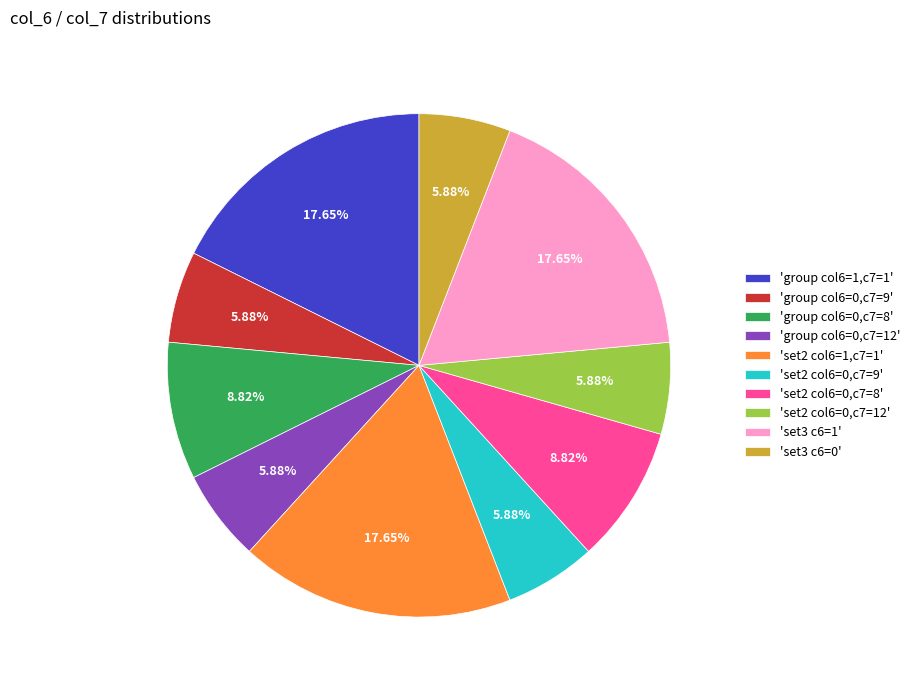

Is there any slice that represents more than half of the pie?

No